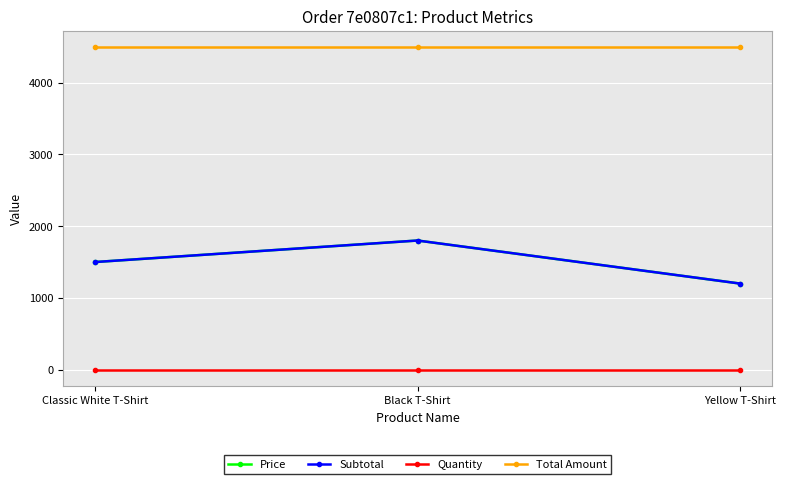

Reading right to left, extract all data points from this chart.

Price: Yellow T-Shirt=1200	Black T-Shirt=1800	Classic White T-Shirt=1500
Subtotal: Yellow T-Shirt=1200	Black T-Shirt=1800	Classic White T-Shirt=1500
Quantity: Yellow T-Shirt=1	Black T-Shirt=1	Classic White T-Shirt=1
Total Amount: Yellow T-Shirt=4500	Black T-Shirt=4500	Classic White T-Shirt=4500